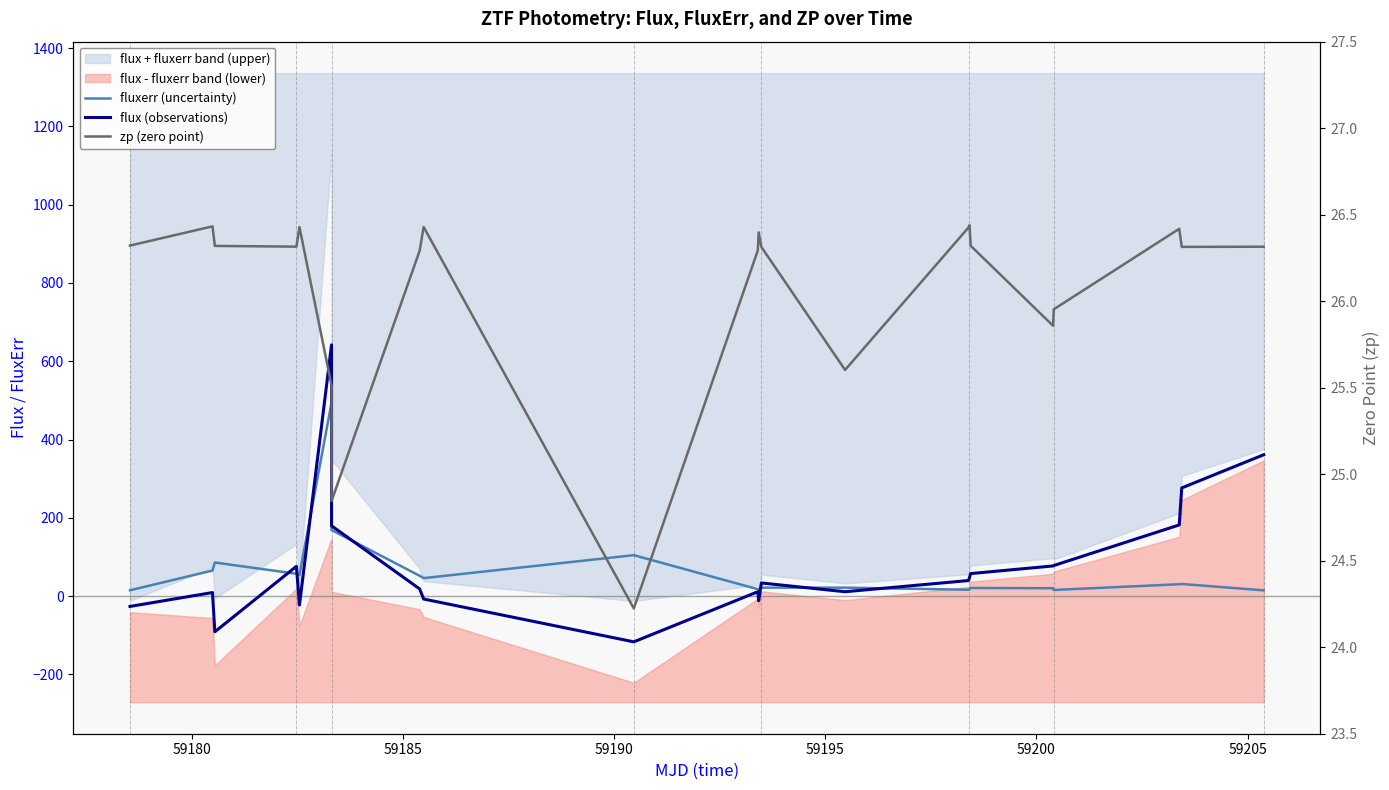

How many interior local peaks does the flux (observations) series have?

5